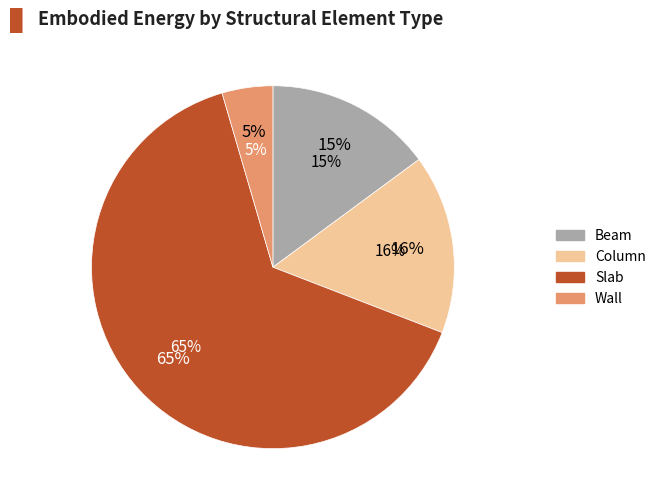

Between Slab and Wall, which is larger?

Slab